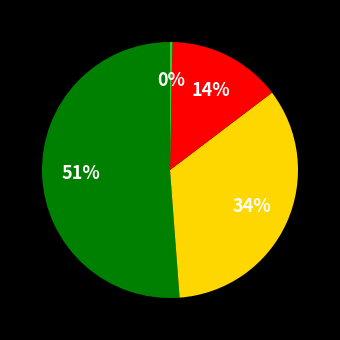

To the nearest percent, what is the average slice percentage?

25%